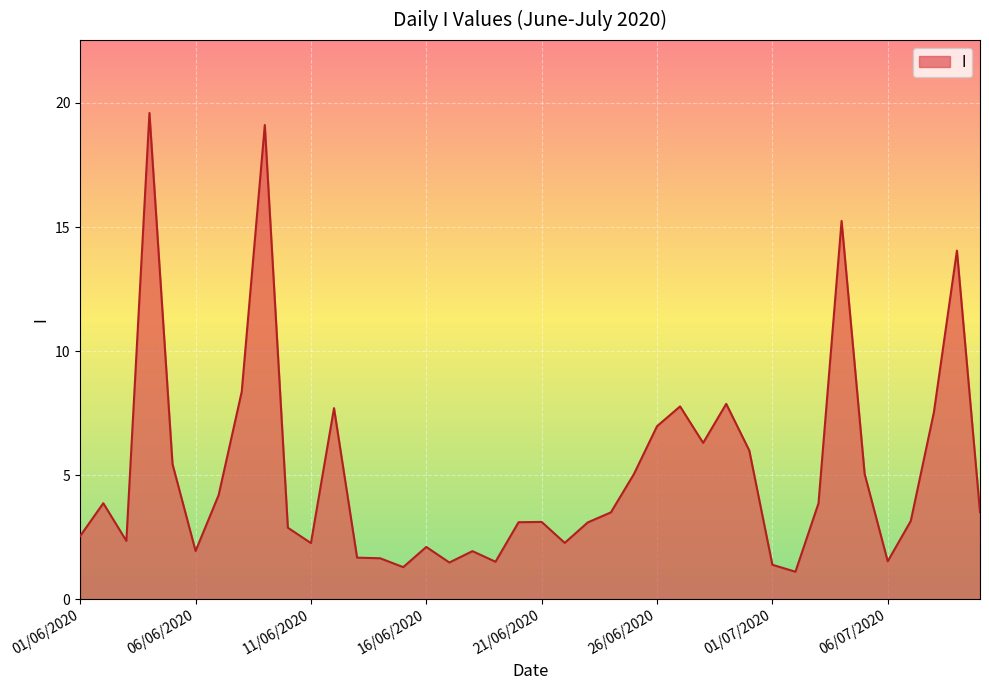

What is the greatest value displayed?

19.6